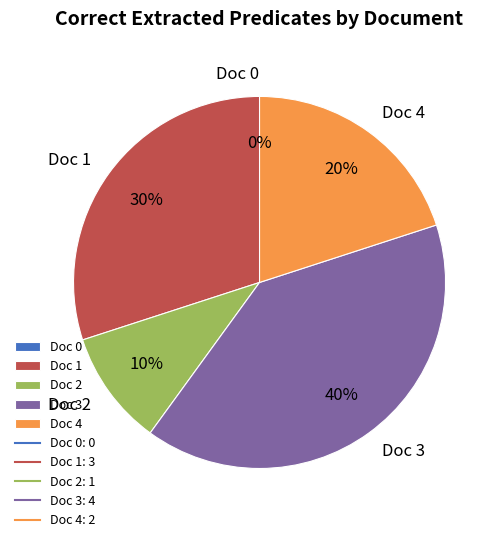

Is there any slice that represents more than half of the pie?

No